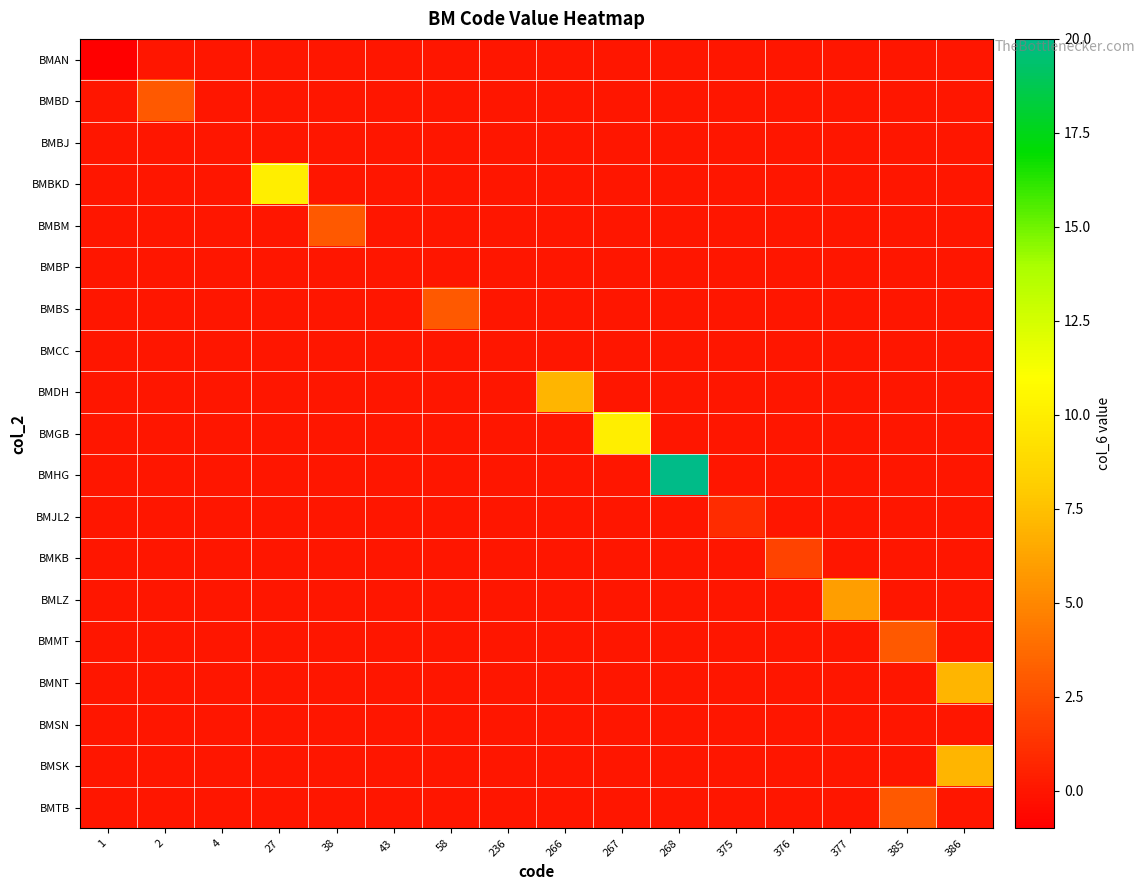

Reading left to right, extract all data points from this chart.

BMAN: 1=-1	2=0	4=0	27=0	38=0	43=0	58=0	236=0	266=0	267=0	268=0	375=0	376=0	377=0	385=0	386=0
BMBD: 1=0	2=3	4=0	27=0	38=0	43=0	58=0	236=0	266=0	267=0	268=0	375=0	376=0	377=0	385=0	386=0
BMBJ: 1=0	2=0	4=0	27=0	38=0	43=0	58=0	236=0	266=0	267=0	268=0	375=0	376=0	377=0	385=0	386=0
BMBKD: 1=0	2=0	4=0	27=10	38=0	43=0	58=0	236=0	266=0	267=0	268=0	375=0	376=0	377=0	385=0	386=0
BMBM: 1=0	2=0	4=0	27=0	38=3	43=0	58=0	236=0	266=0	267=0	268=0	375=0	376=0	377=0	385=0	386=0
BMBP: 1=0	2=0	4=0	27=0	38=0	43=0	58=0	236=0	266=0	267=0	268=0	375=0	376=0	377=0	385=0	386=0
BMBS: 1=0	2=0	4=0	27=0	38=0	43=0	58=3	236=0	266=0	267=0	268=0	375=0	376=0	377=0	385=0	386=0
BMCC: 1=0	2=0	4=0	27=0	38=0	43=0	58=0	236=0	266=0	267=0	268=0	375=0	376=0	377=0	385=0	386=0
BMDH: 1=0	2=0	4=0	27=0	38=0	43=0	58=0	236=0	266=7	267=0	268=0	375=0	376=0	377=0	385=0	386=0
BMGB: 1=0	2=0	4=0	27=0	38=0	43=0	58=0	236=0	266=0	267=10	268=0	375=0	376=0	377=0	385=0	386=0
BMHG: 1=0	2=0	4=0	27=0	38=0	43=0	58=0	236=0	266=0	267=0	268=20	375=0	376=0	377=0	385=0	386=0
BMJL2: 1=0	2=0	4=0	27=0	38=0	43=0	58=0	236=0	266=0	267=0	268=0	375=1	376=0	377=0	385=0	386=0
BMKB: 1=0	2=0	4=0	27=0	38=0	43=0	58=0	236=0	266=0	267=0	268=0	375=0	376=2	377=0	385=0	386=0
BMLZ: 1=0	2=0	4=0	27=0	38=0	43=0	58=0	236=0	266=0	267=0	268=0	375=0	376=0	377=6	385=0	386=0
BMMT: 1=0	2=0	4=0	27=0	38=0	43=0	58=0	236=0	266=0	267=0	268=0	375=0	376=0	377=0	385=3	386=0
BMNT: 1=0	2=0	4=0	27=0	38=0	43=0	58=0	236=0	266=0	267=0	268=0	375=0	376=0	377=0	385=0	386=7
BMSN: 1=0	2=0	4=0	27=0	38=0	43=0	58=0	236=0	266=0	267=0	268=0	375=0	376=0	377=0	385=0	386=0
BMSK: 1=0	2=0	4=0	27=0	38=0	43=0	58=0	236=0	266=0	267=0	268=0	375=0	376=0	377=0	385=0	386=7
BMTB: 1=0	2=0	4=0	27=0	38=0	43=0	58=0	236=0	266=0	267=0	268=0	375=0	376=0	377=0	385=3	386=0